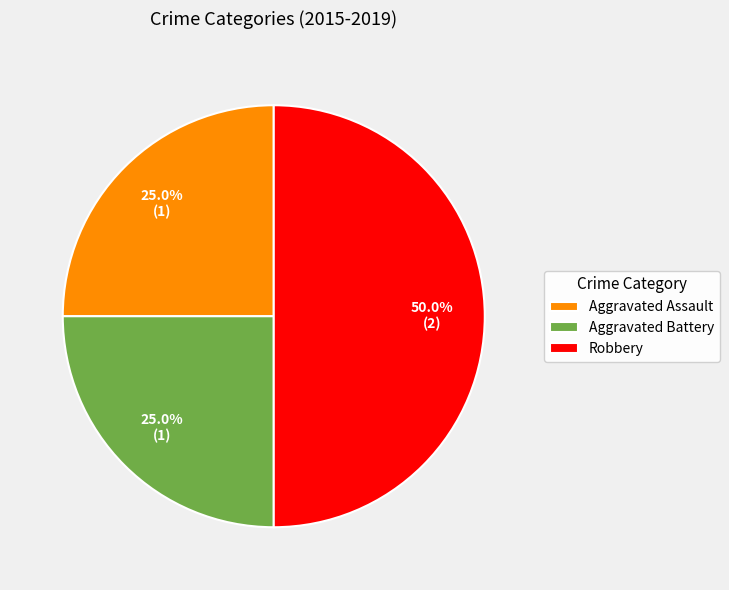

What percentage is NOT represented by Aggravated Assault?

75.0%